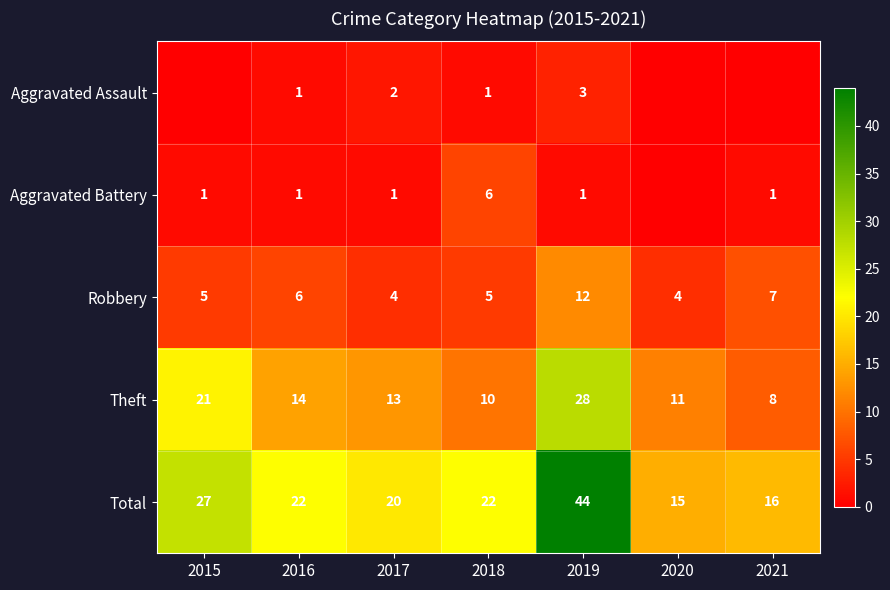

What is the difference between the Total values at 2015 and 2016?

5